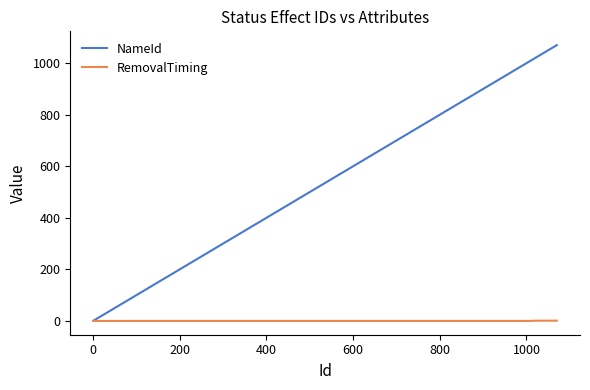

Rank the series by their average value, from highest to lowest.

NameId, RemovalTiming